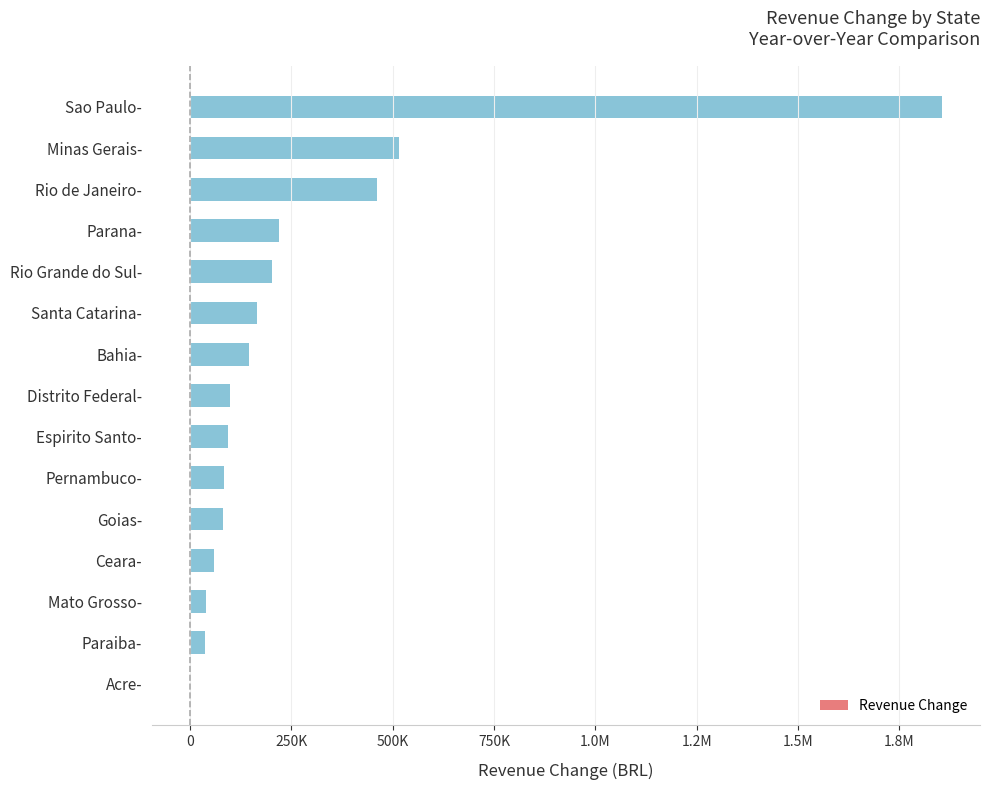

How many data points does each series have?

15